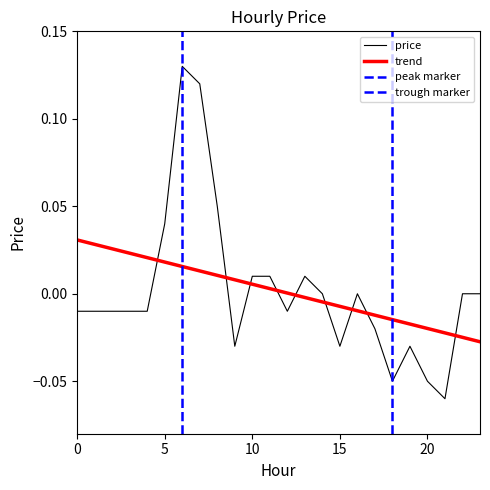

What is the value of the 22nd point from the left?

-0.1